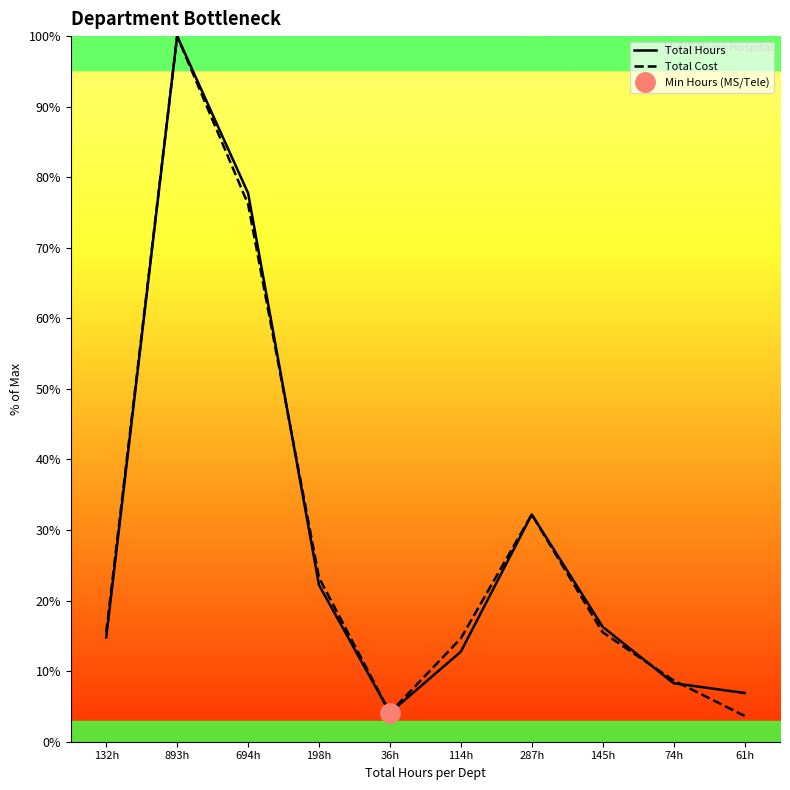

Between 694h and 114h, which series saw the biggest shift?

Total Hours